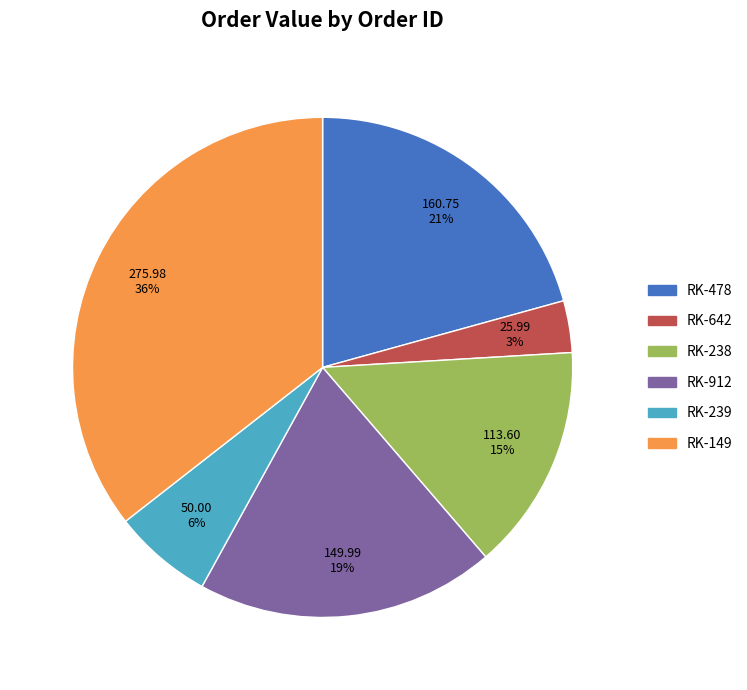

Is the sum of RK-478 and RK-238 greater than half?

No